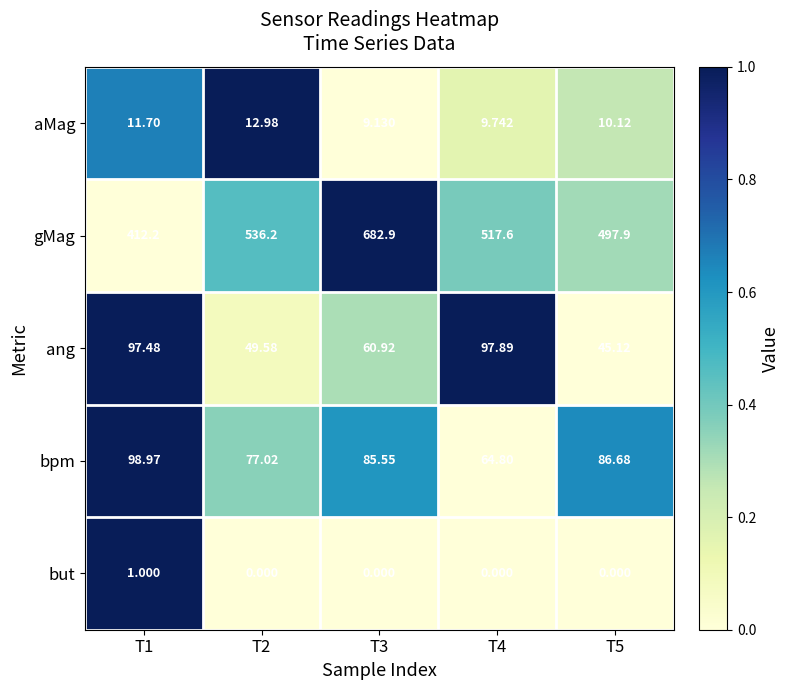

Which series has the widest spread of values?

gMag